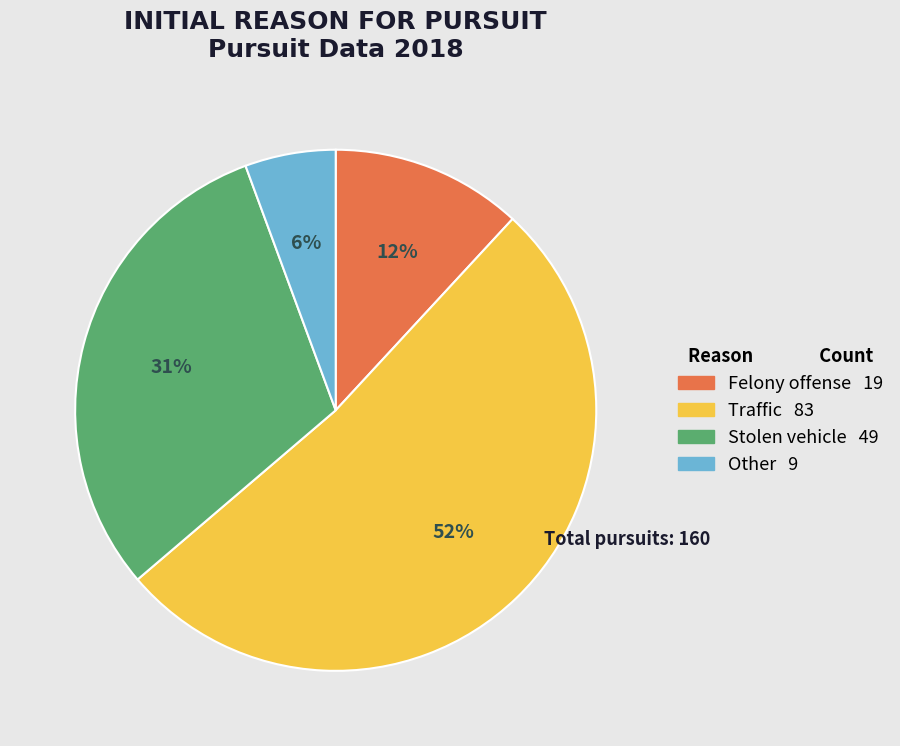

Combined, do Felony offense 19 and Traffic 83 account for over 50%?

Yes